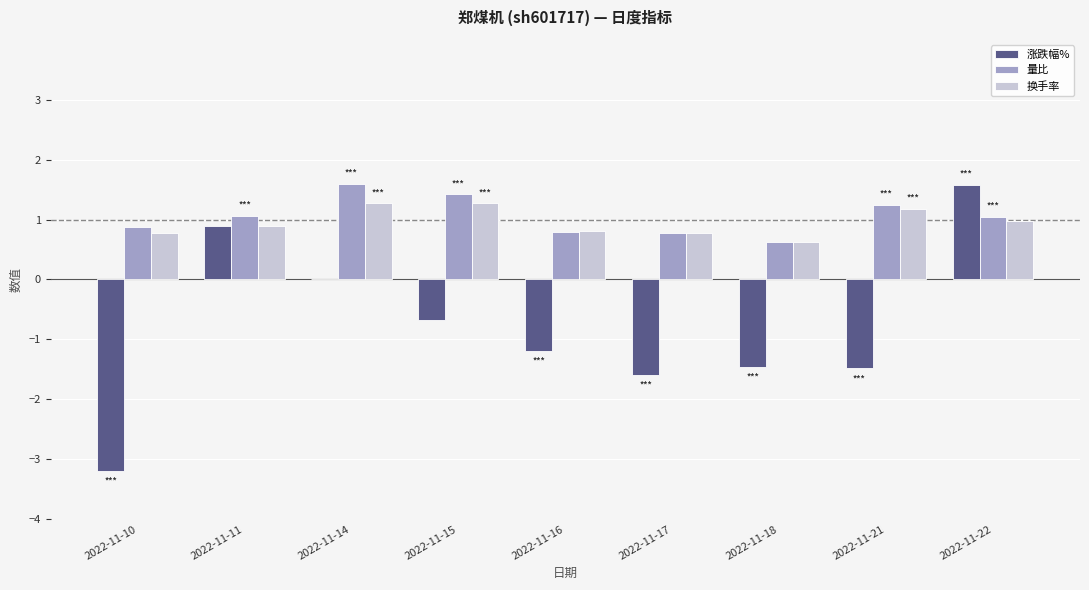

What is the greatest value displayed?

1.6